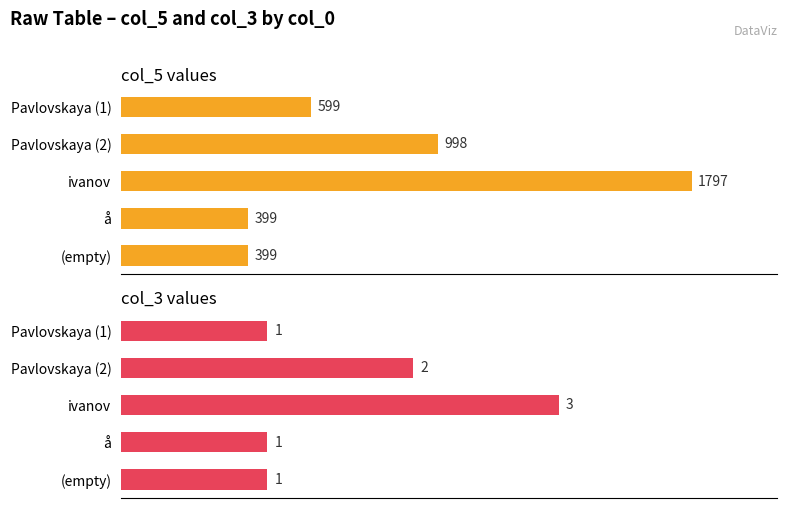

Count the col_3 values in the range 1 to 2.

4